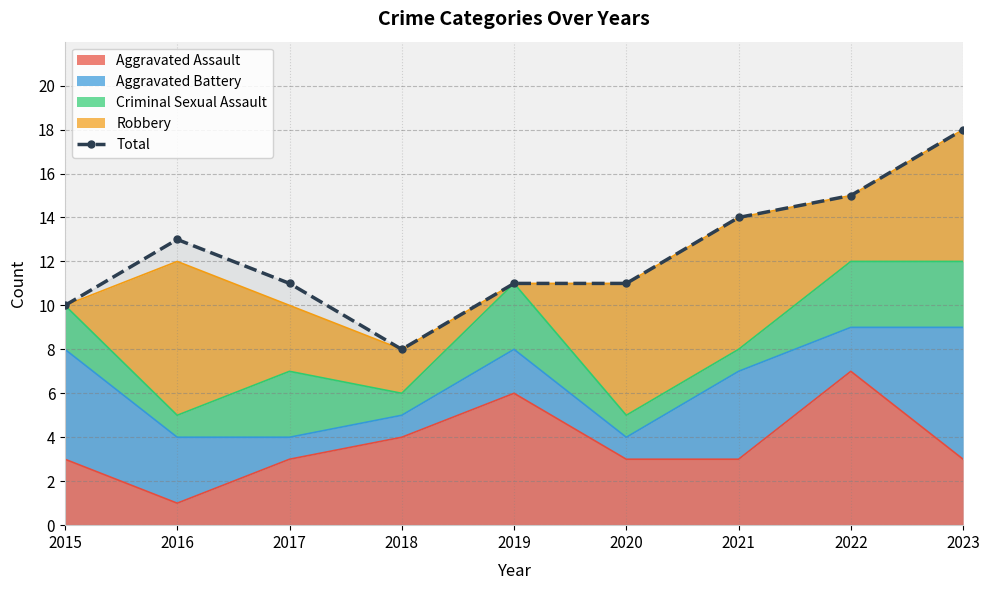

Which has a higher value, 2017 or 2021?

2021